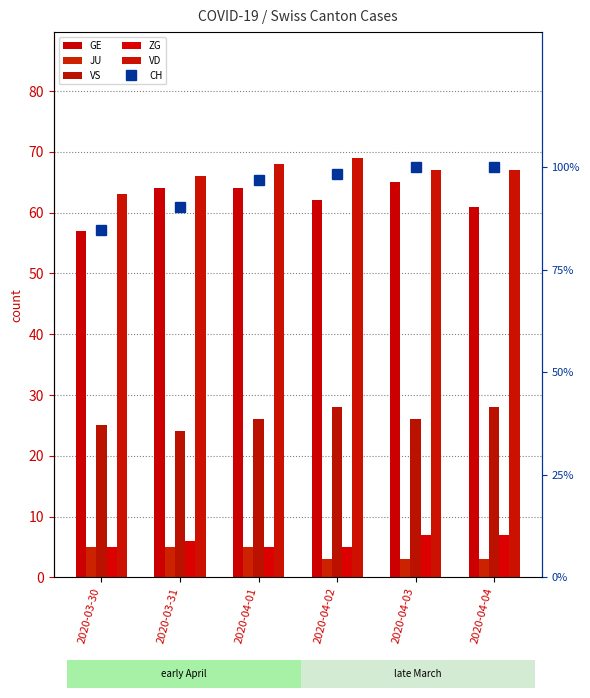

At which category is the sum across all series the highest?

2020-04-03